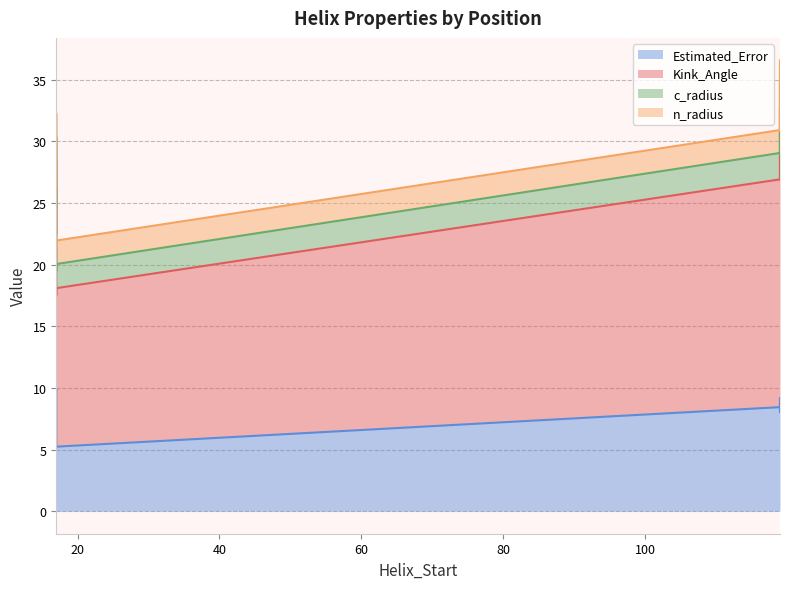

What is the smallest value displayed?

1.8